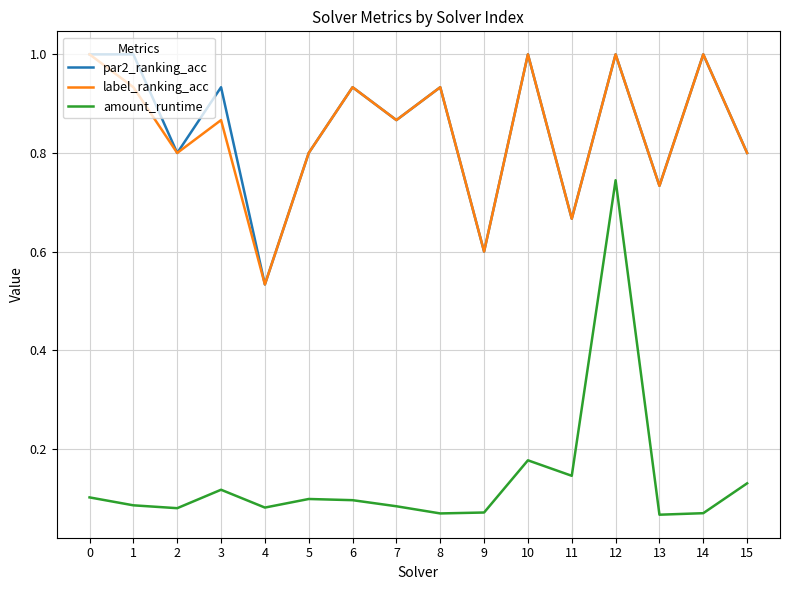

Is the value of par2_ranking_acc at 6 greater than the value of label_ranking_acc at 5?

Yes